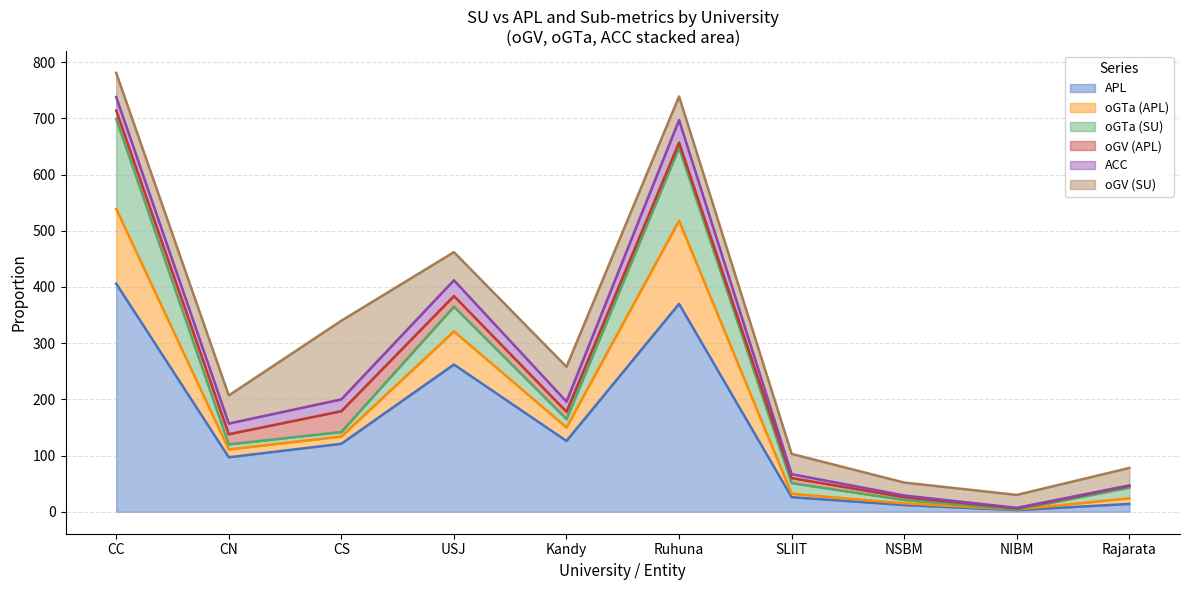

What is the average value of the oGTa (SU) series?

41